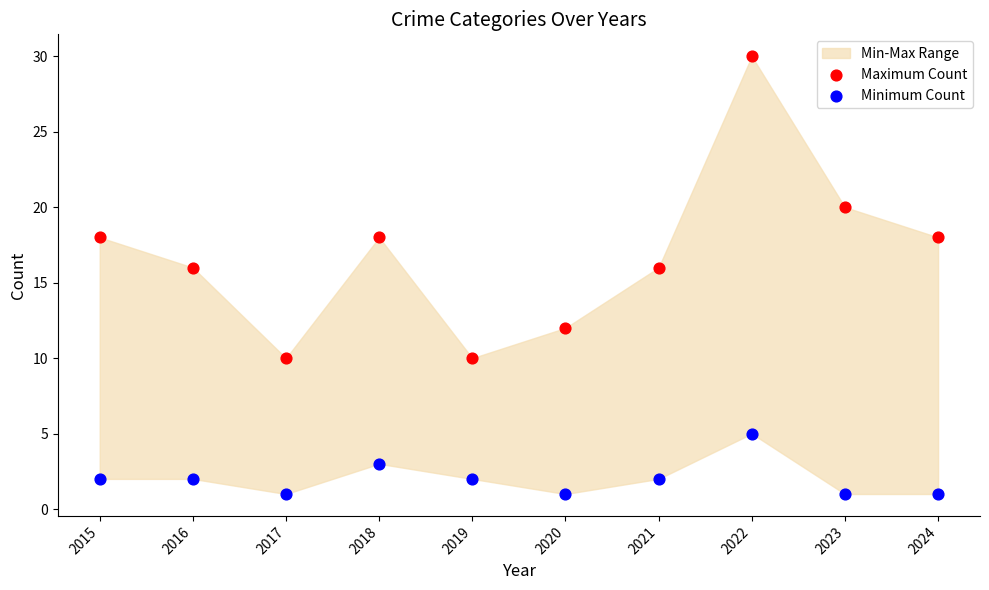

Which series has the largest Y range (max minus min)?

Maximum Count